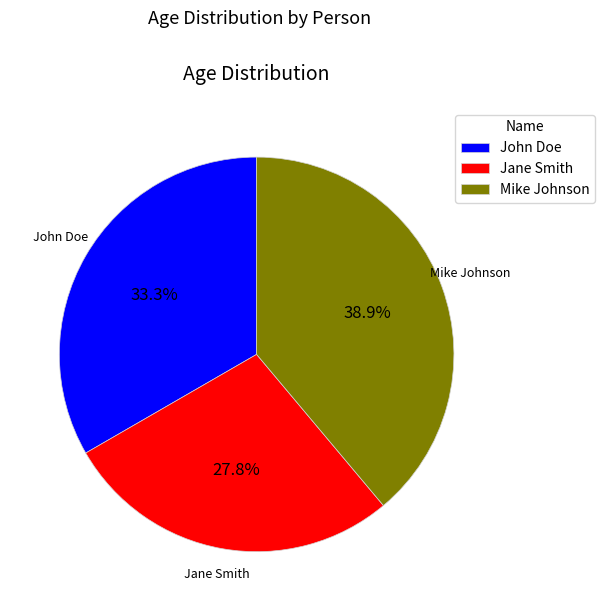

To the nearest percent, what is the difference between the largest and smallest slice percentages?

11%